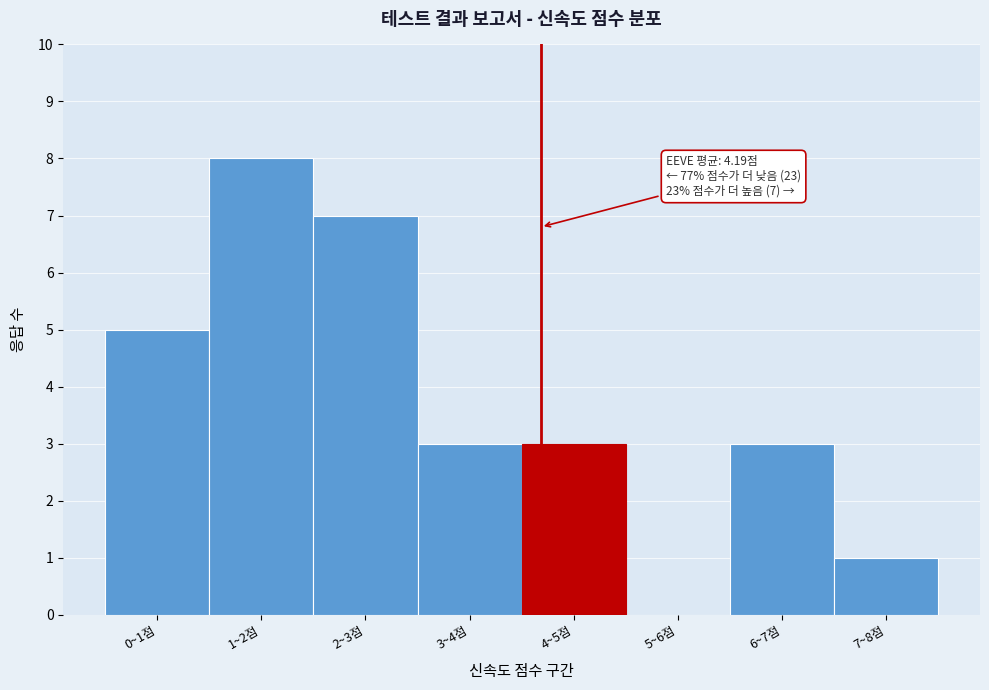

Reading left to right, what are all the values shown in this chart?

0~1점=5	1~2점=8	2~3점=7	3~4점=3	4~5점=3	5~6점=0	6~7점=3	7~8점=1